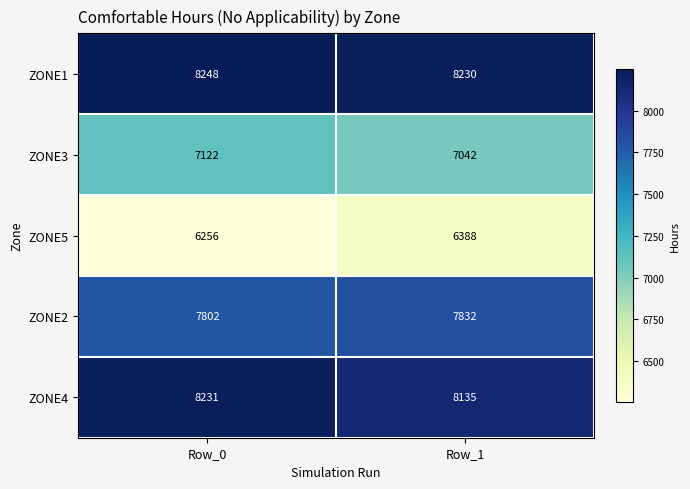

The value of ZONE1 at Row_0 is 8248. True or false?

True